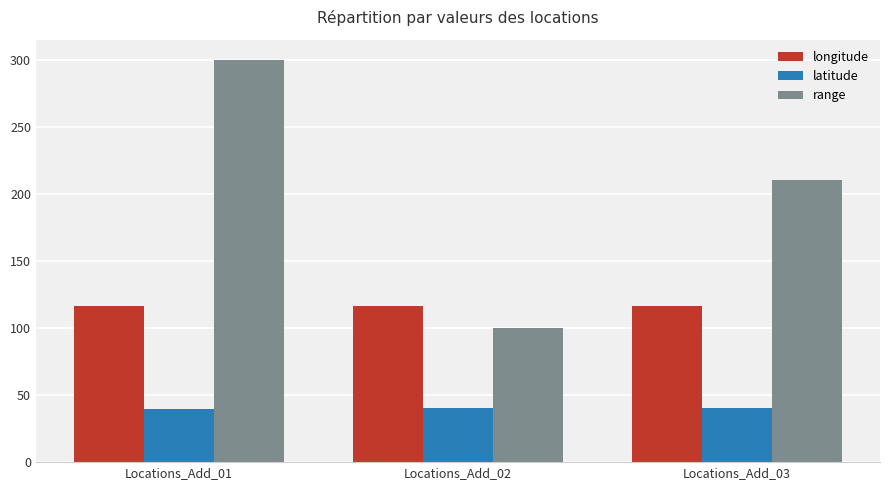

Which series has the largest total across all categories?

range